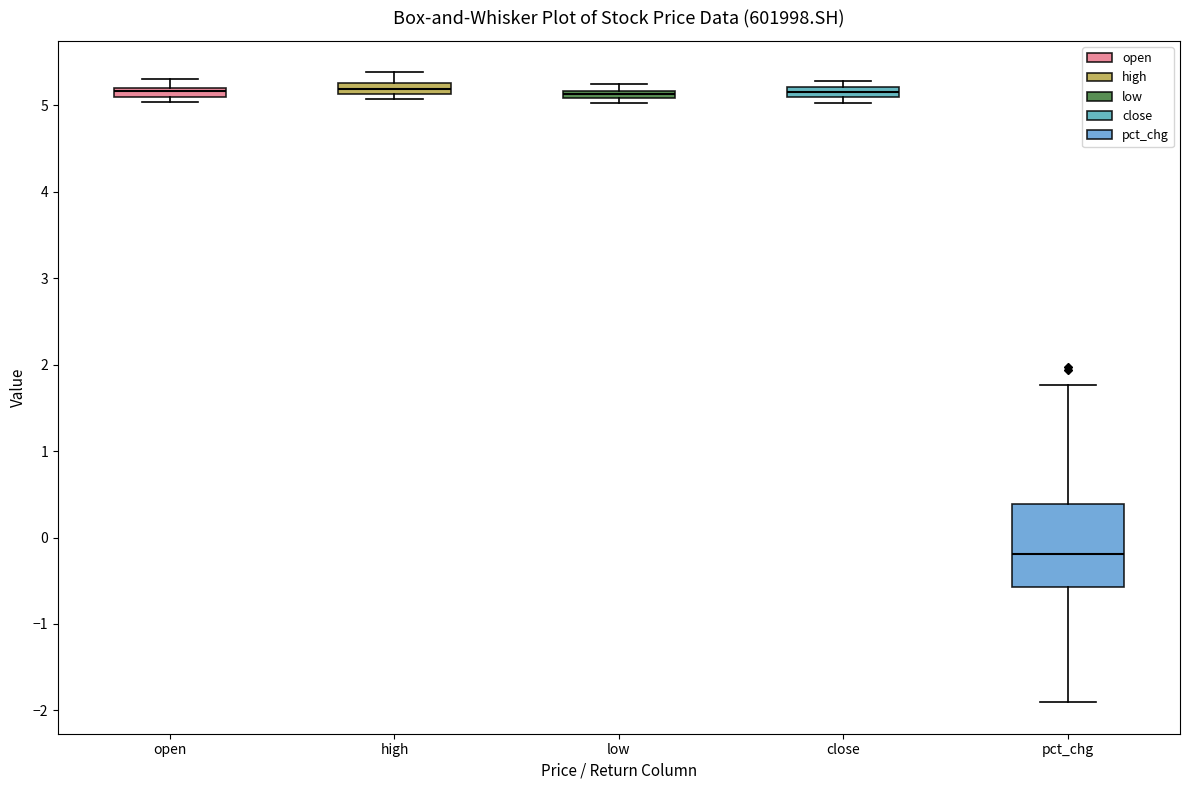

Where is the upper edge of the box for high on the y-axis? The values are not printed on the chart, so give them approximately, as read against the axis.

5.3